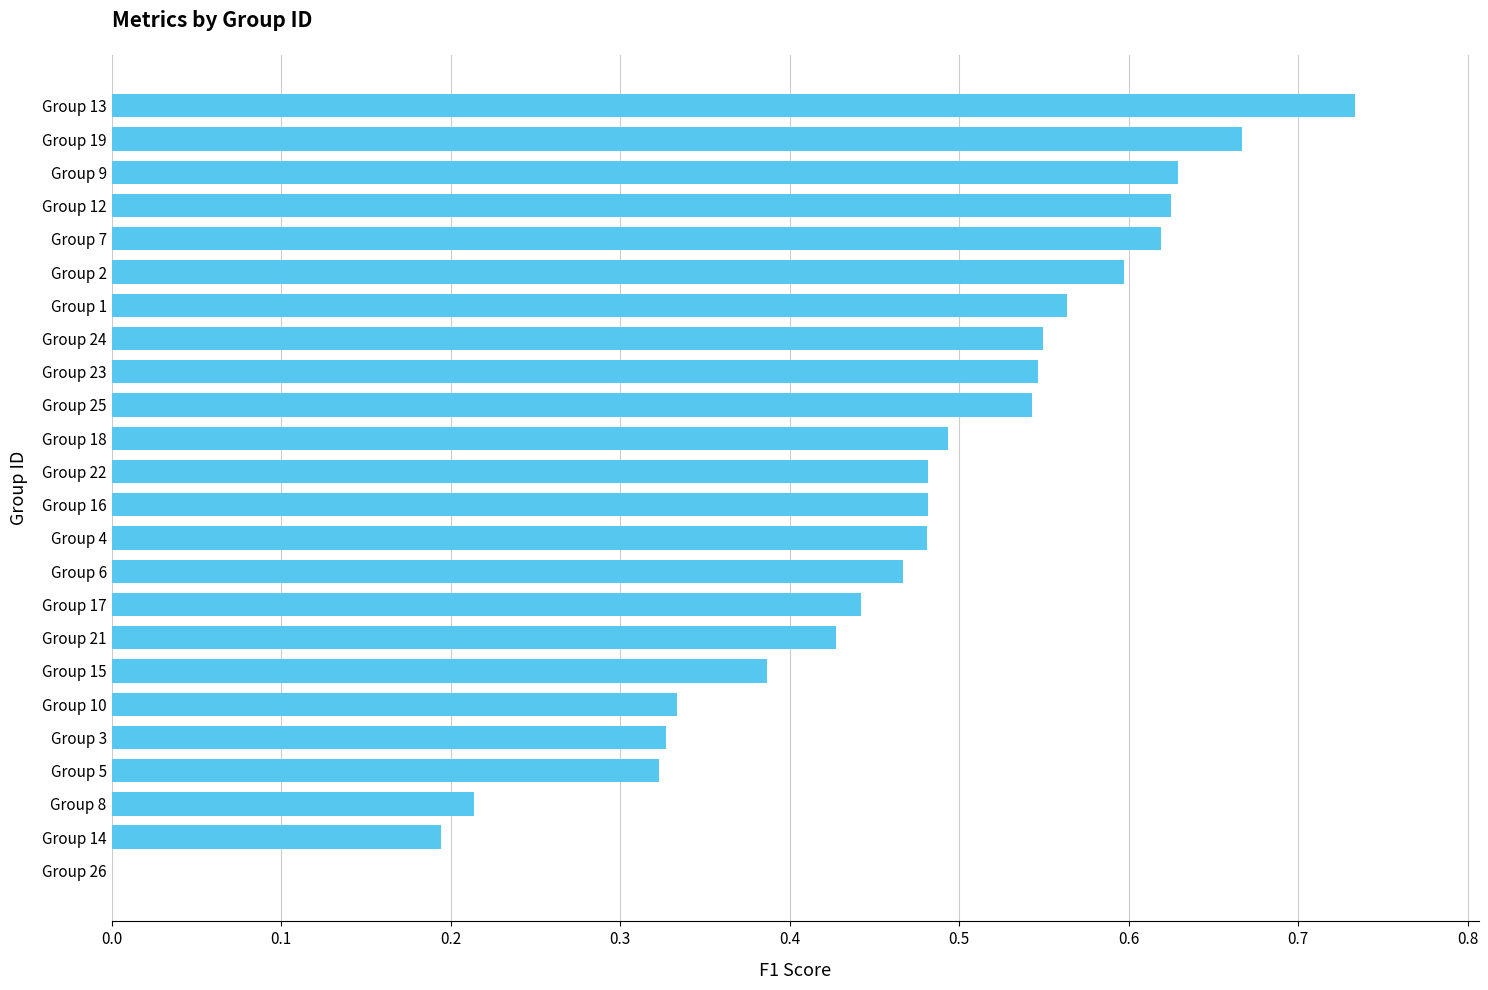

The chart shows a value of 0.2 at Group 5. True or false?

False